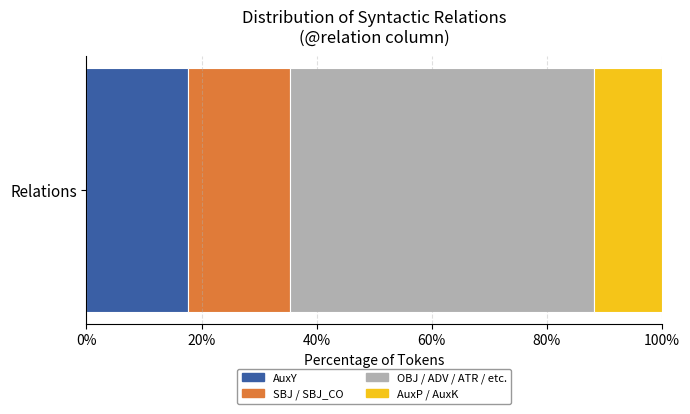

True or false: AuxY has a value of 24.3 at Relations.

False